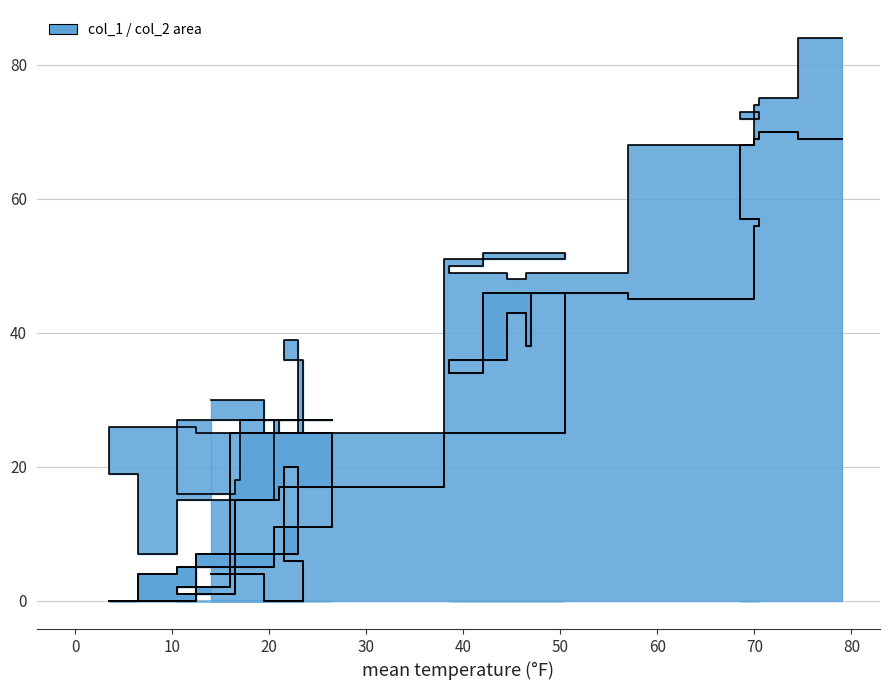

Rank the series at 0 from lowest to highest value.

col_2, col_1